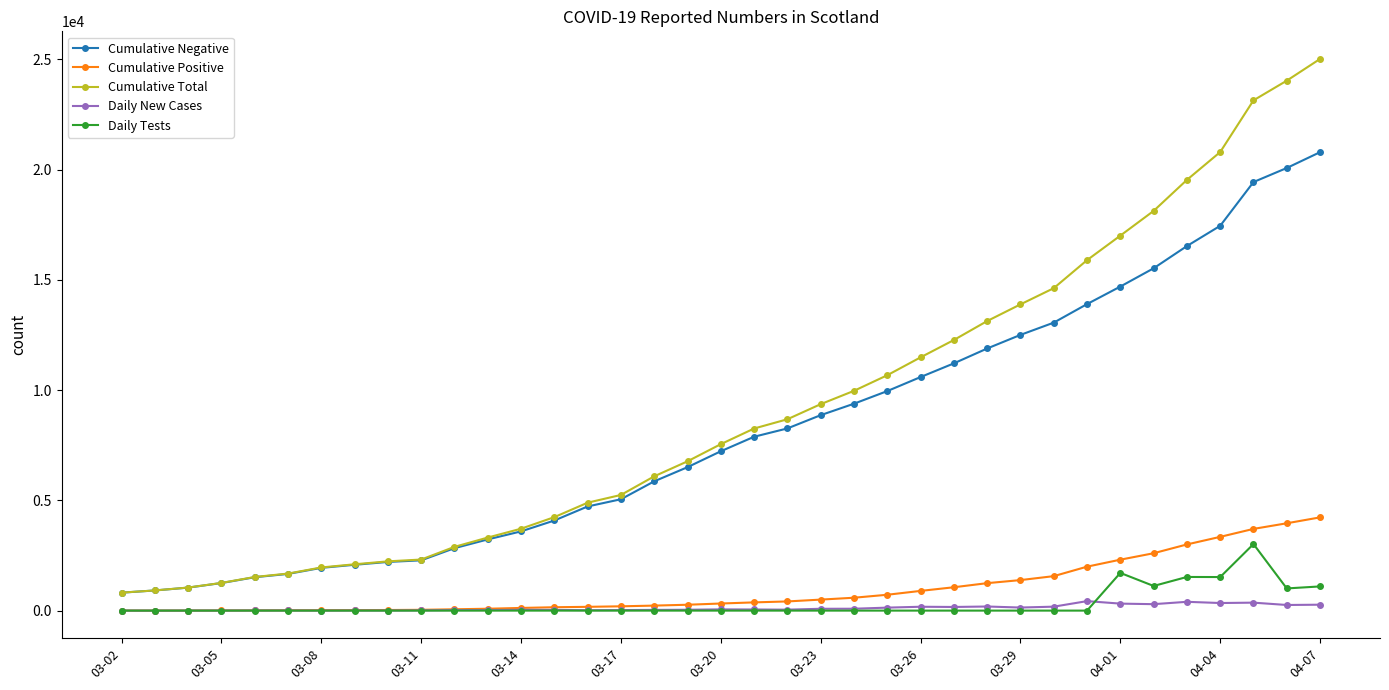

List the series in order of their peak value, highest first.

Cumulative Total, Cumulative Negative, Cumulative Positive, Daily Tests, Daily New Cases